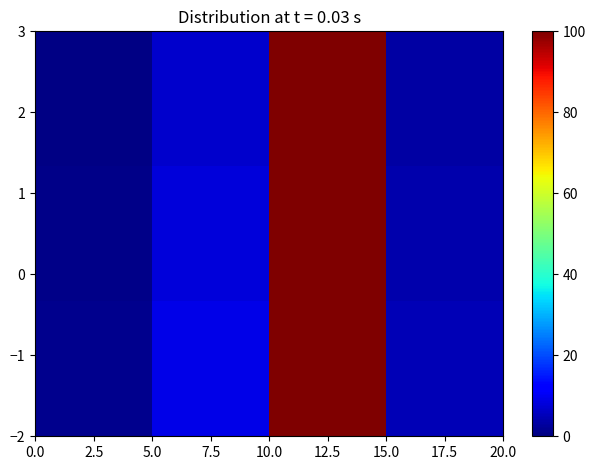

At how many categories does at least one series exceed 2?

1